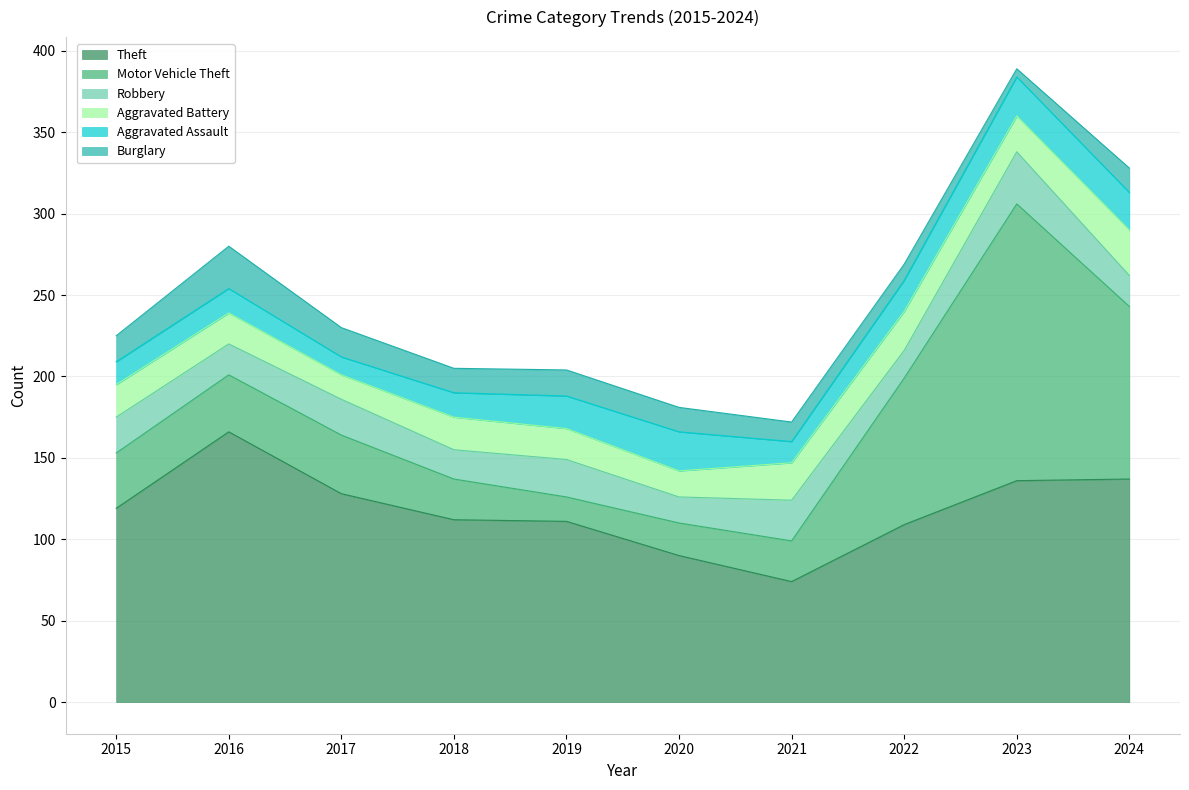

What is the total value across all series at 2024?

328